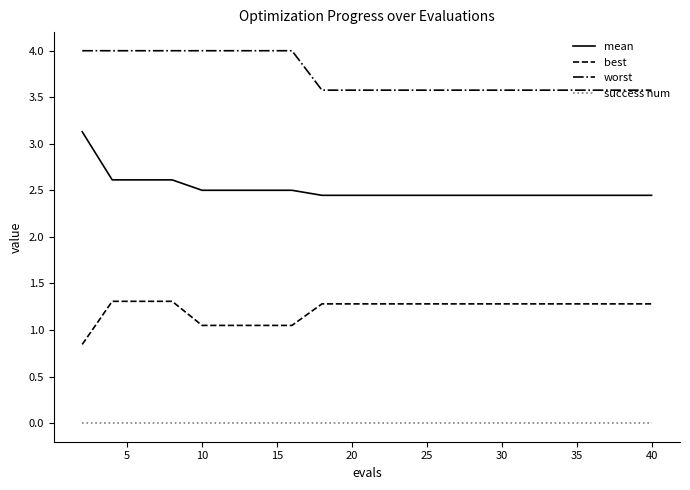

Which series has the widest spread of values?

mean